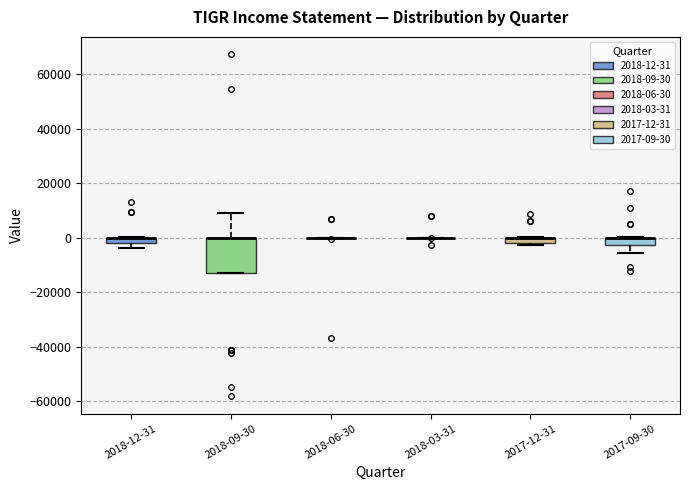

Which box is the tallest, from its lower edge to its upper edge?

2018-09-30